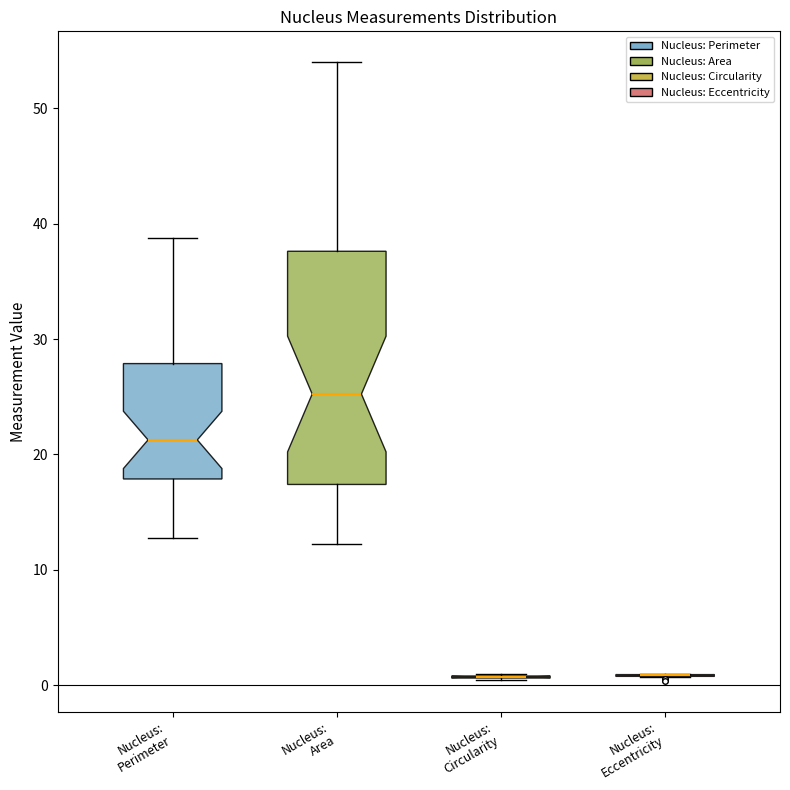

Which box is the tallest, from its lower edge to its upper edge?

Nucleus: Area